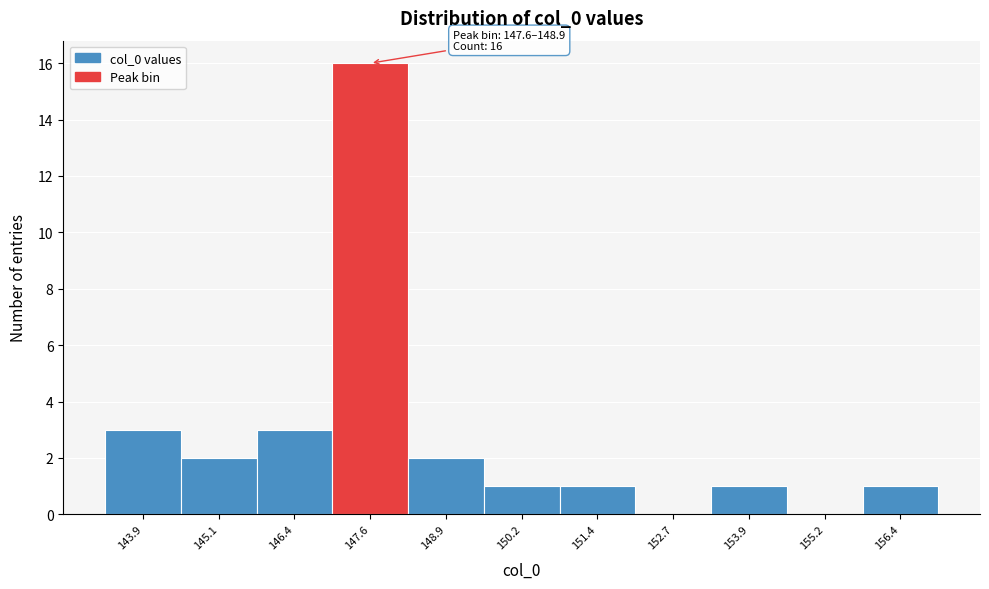

Reading left to right, list all the values displayed in this chart.

143.9=3	145.1=2	146.4=3	147.6=16	148.9=2	150.2=1	151.4=1	152.7=0	153.9=1	155.2=0	156.4=1